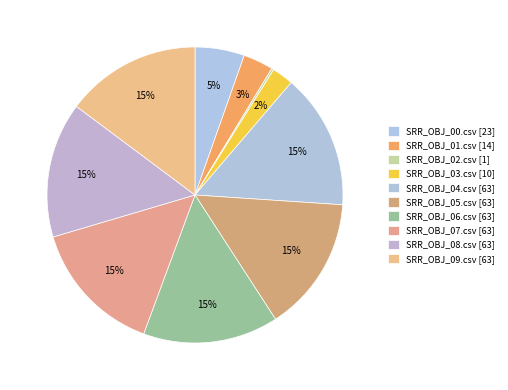

Does SRR_OBJ_08.csv represent more than half of the total?

No